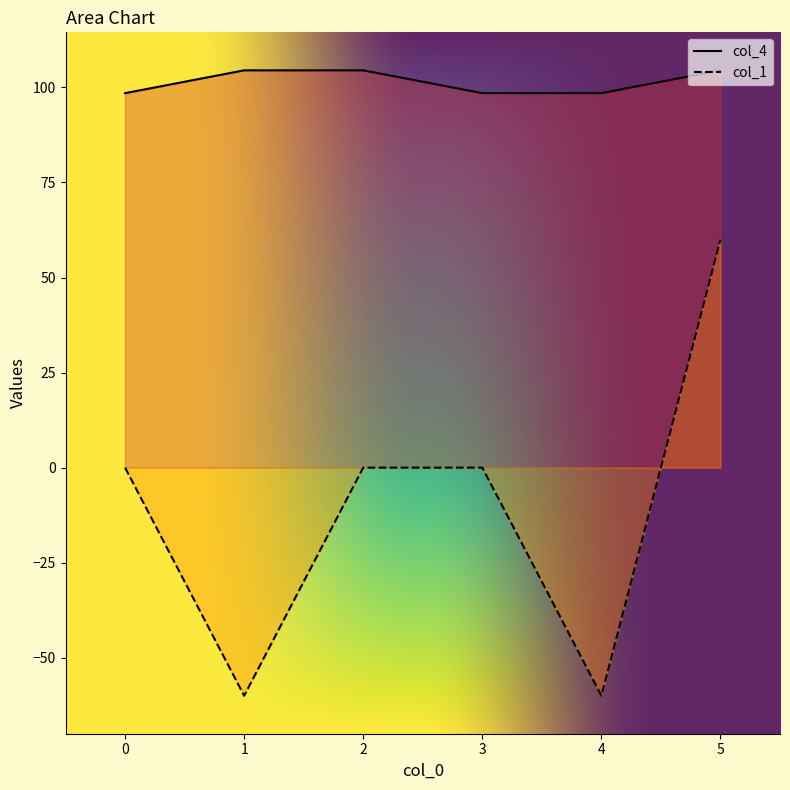

What is the total value across all series at 2?

104.5